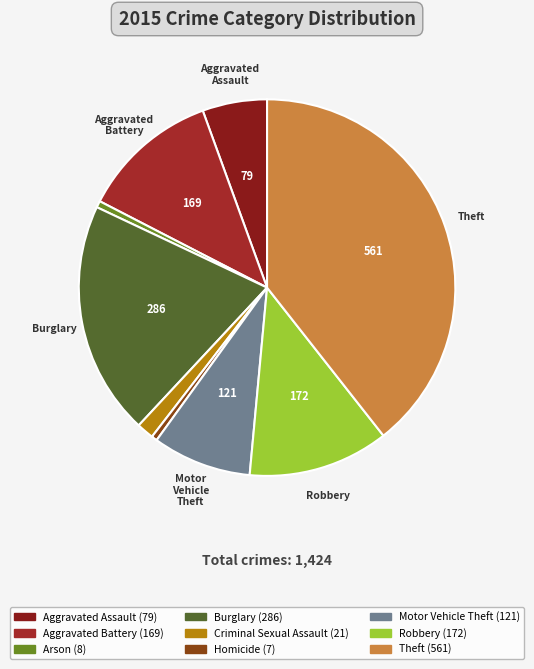

Is Motor Vehicle Theft the majority of the pie?

No